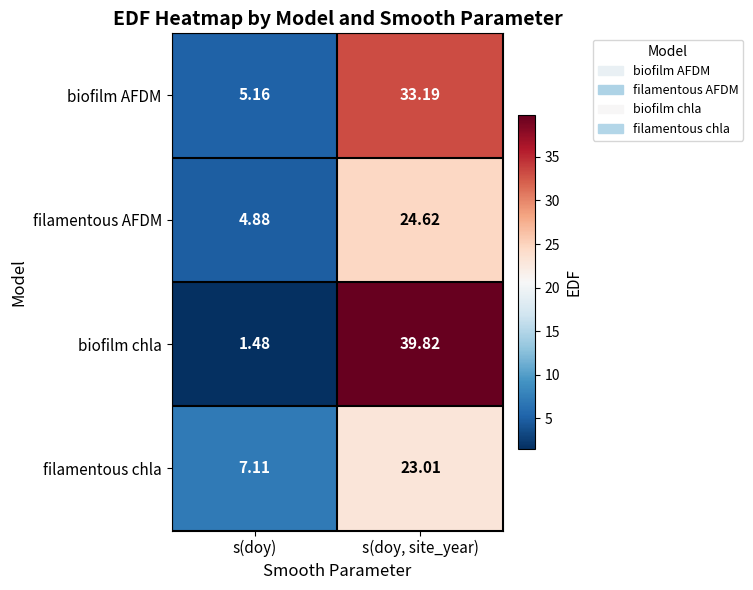

Which series has the largest total across all categories?

biofilm chla